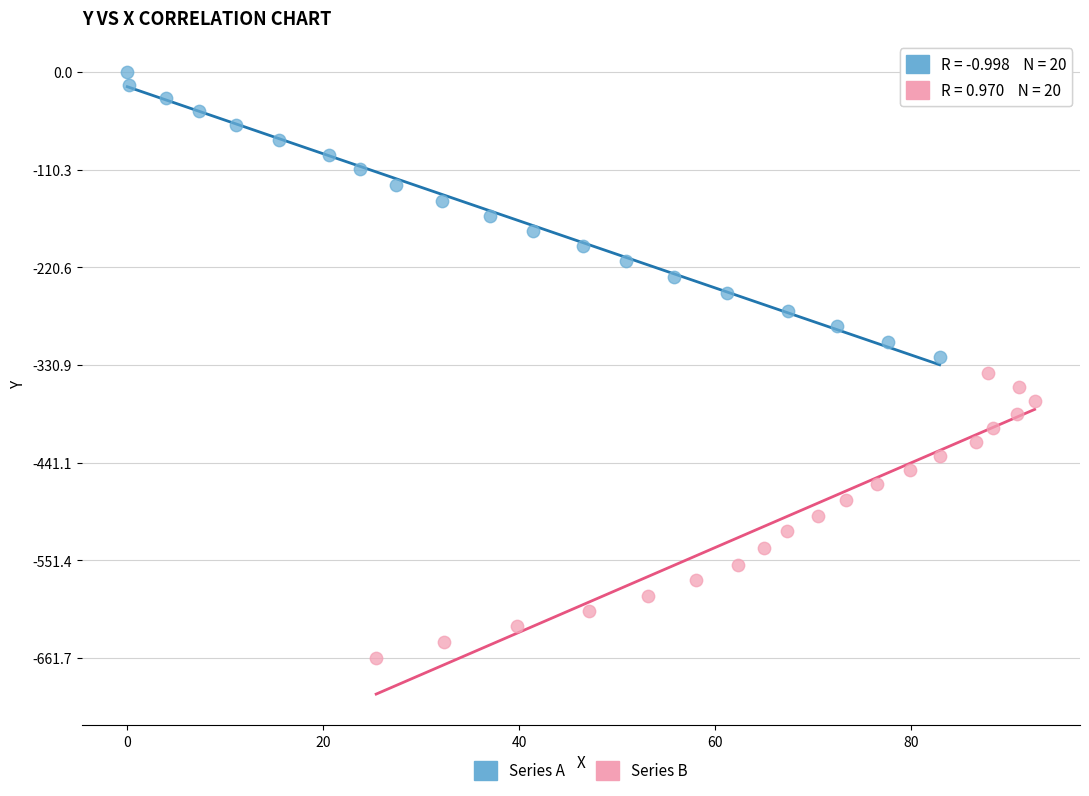

Which series contains the highest Y value?

Series A